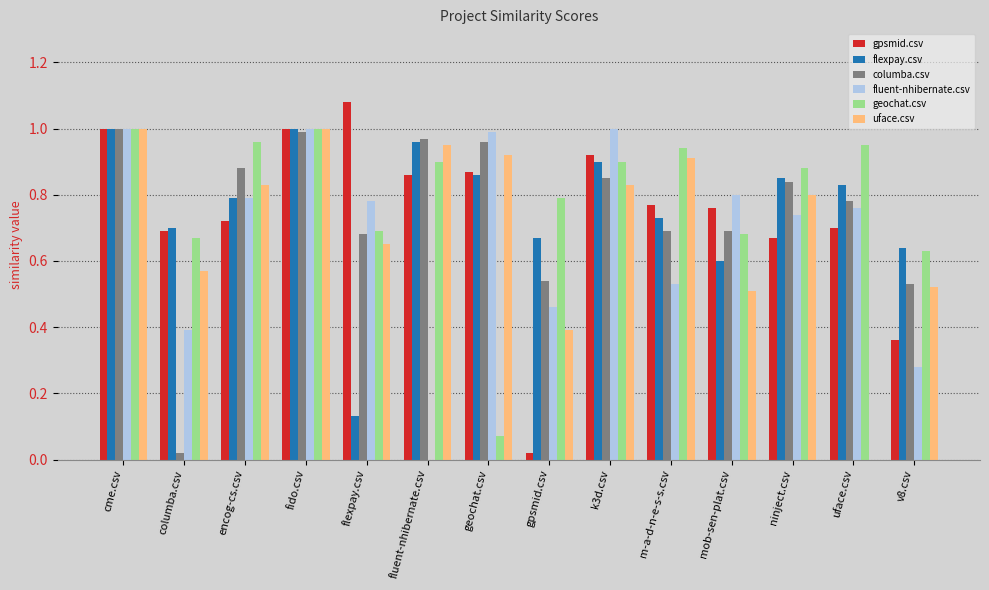

Which series has the widest spread of values?

gpsmid.csv